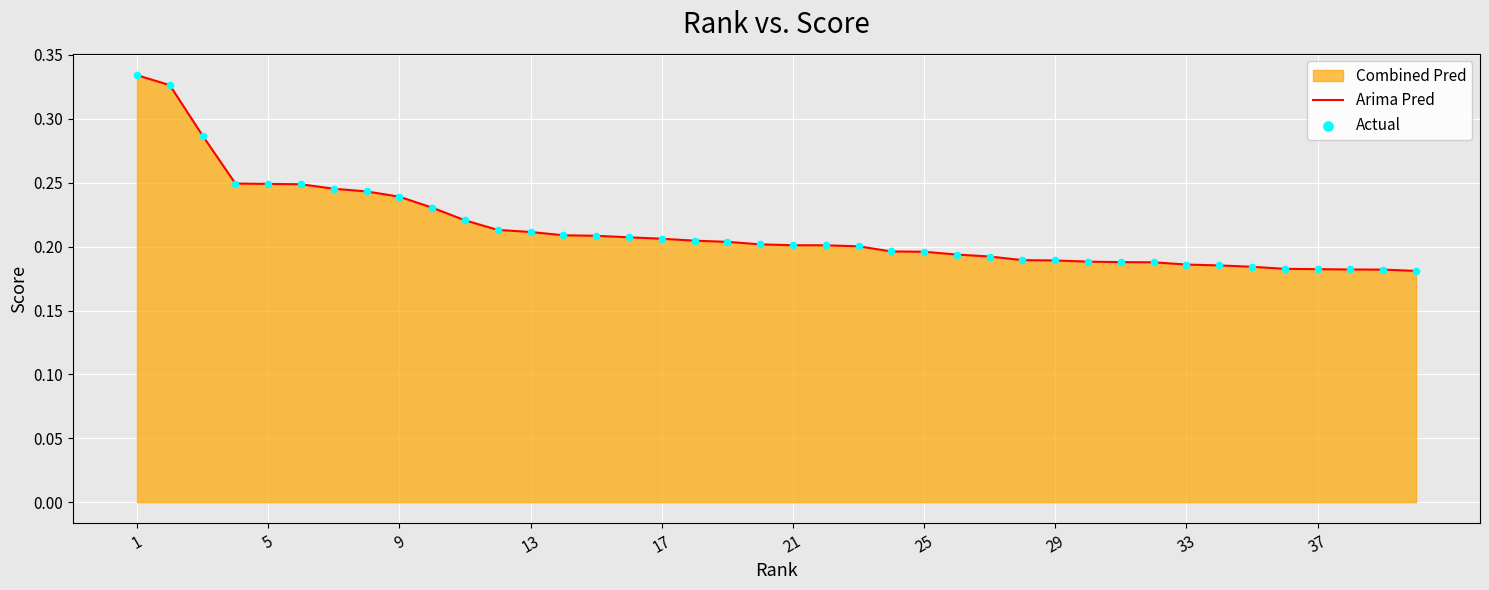

Which series reaches the minimum Y coordinate?

Arima Pred